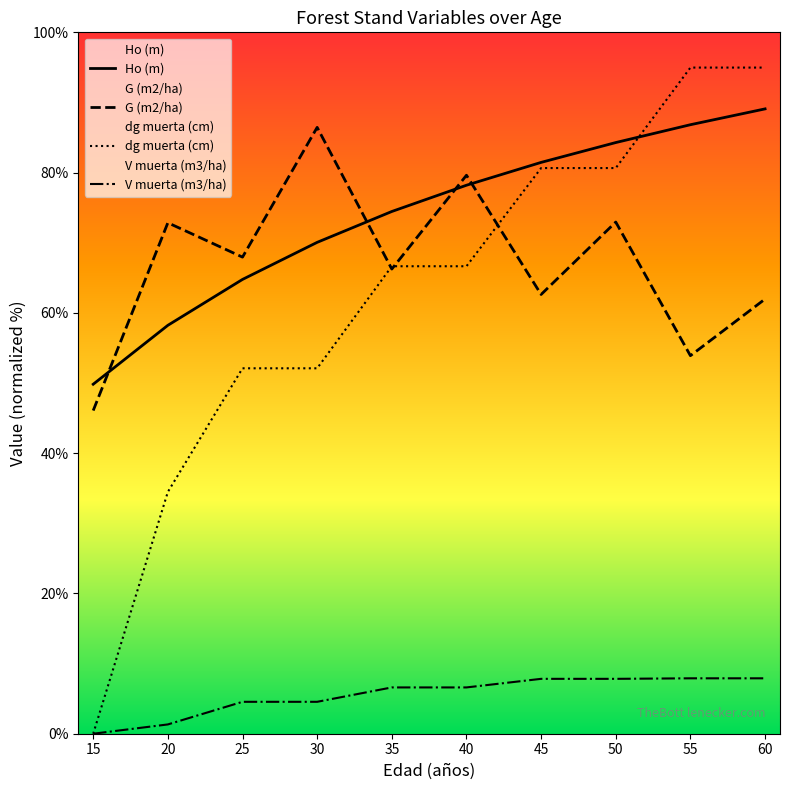

How many series are shown in this chart?

4